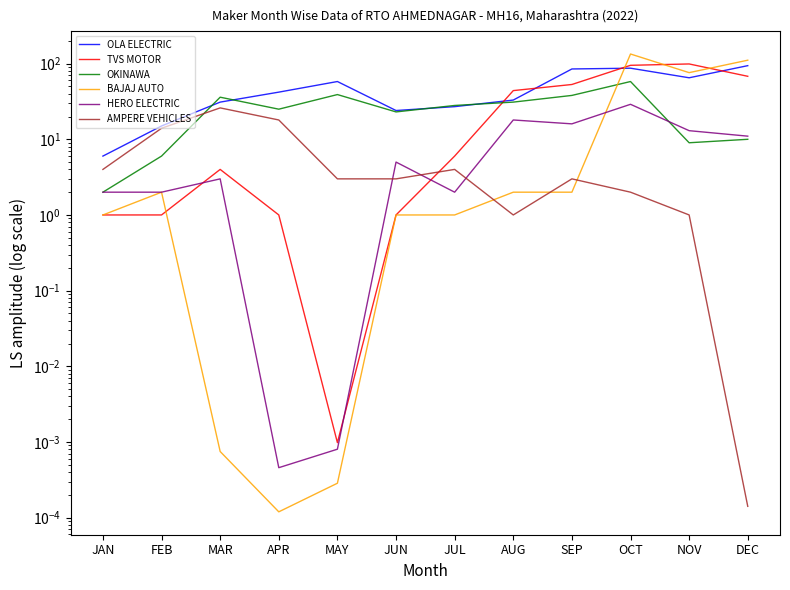

Is it true that TVS MOTOR equals 95.0 at OCT?

True